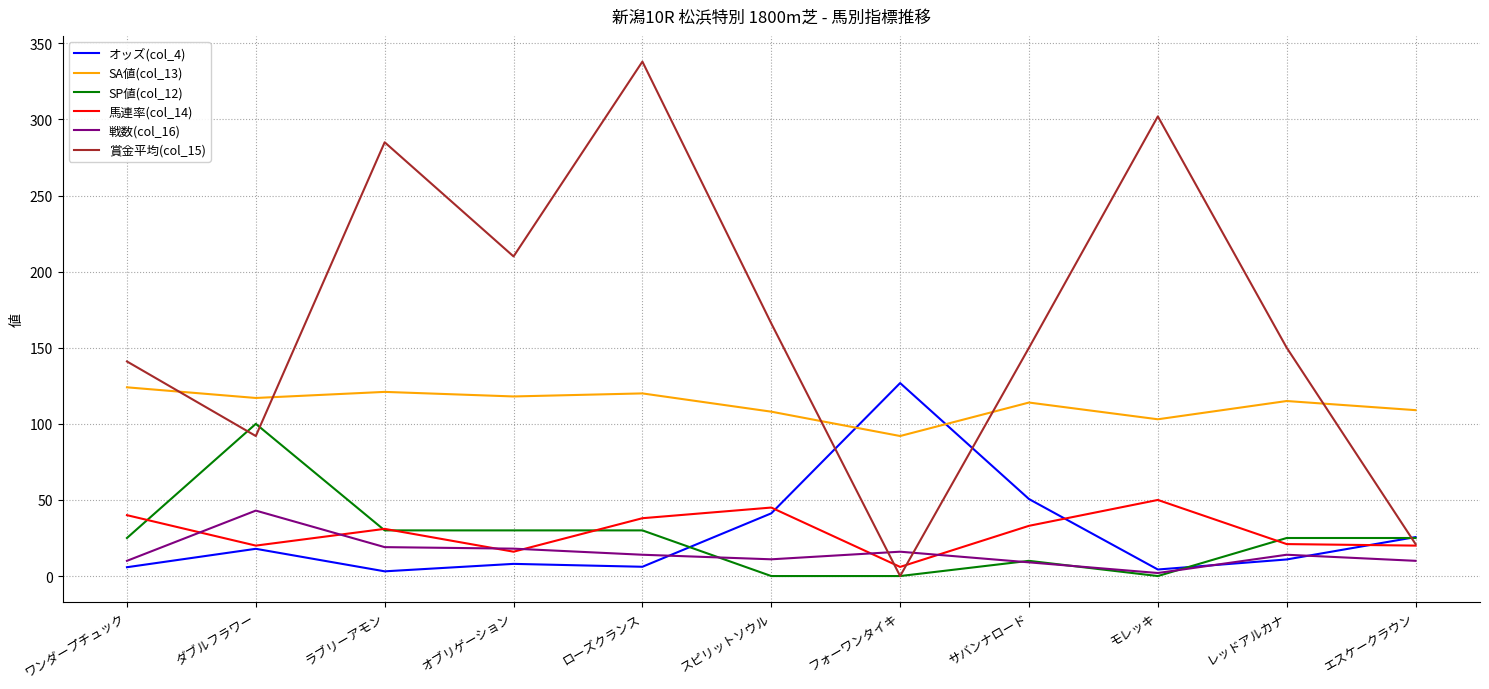

Which series has the largest total across all categories?

賞金平均(col_15)